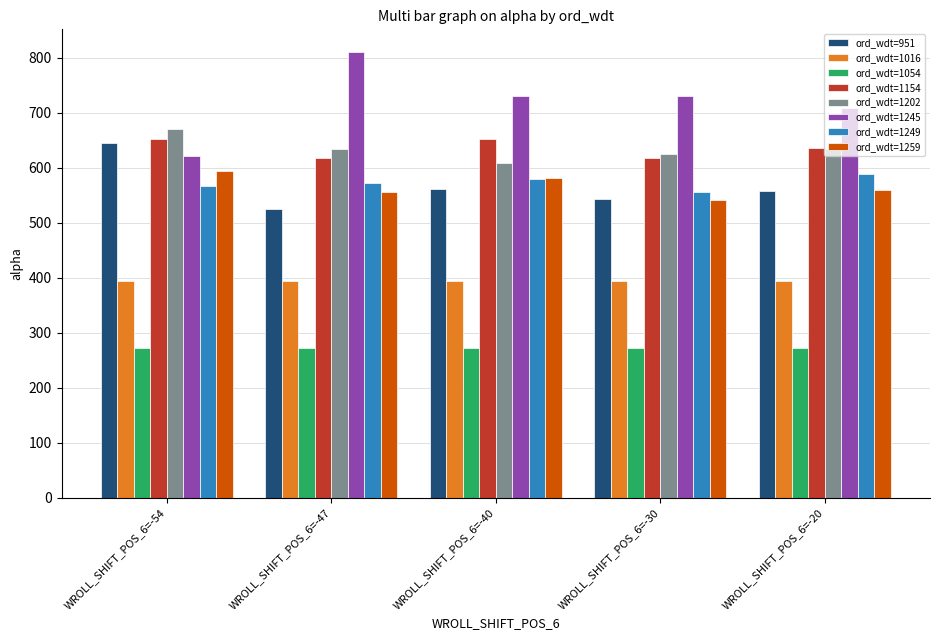

How many categories are shown in the chart?

5